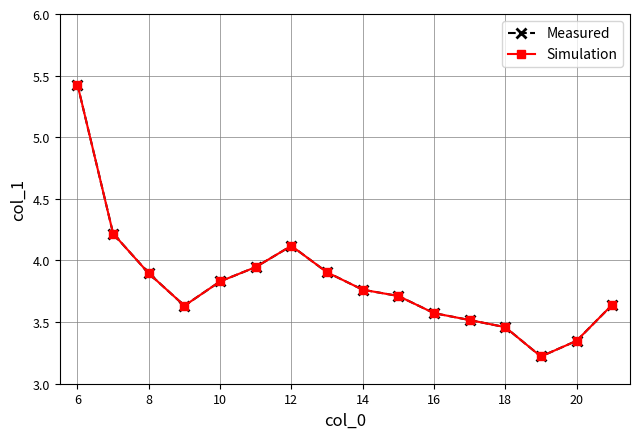

Is this an area chart (filled region under the line)?

No